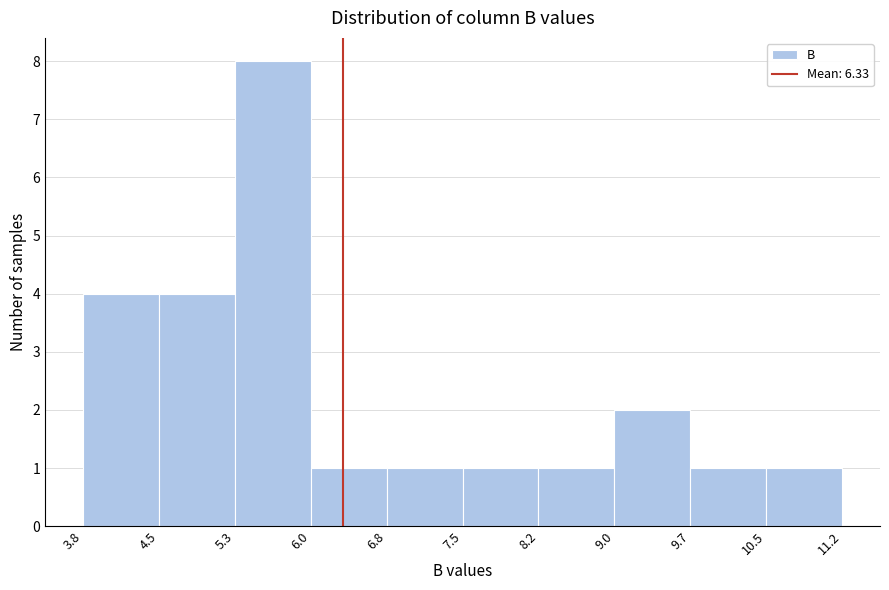

Reading left to right, transcribe this chart: for each bar, give the range it covers on the x-axis and its height. The values are not printed on the chart, so give them approximately, as read against the axis.

3.8 to 4.5: 4
4.5 to 5.3: 4
5.3 to 6.0: 8
6.0 to 6.8: 1
6.8 to 7.5: 1
7.5 to 8.2: 1
8.2 to 9.0: 1
9.0 to 9.7: 2
9.7 to 10.5: 1
10.5 to 11.2: 1